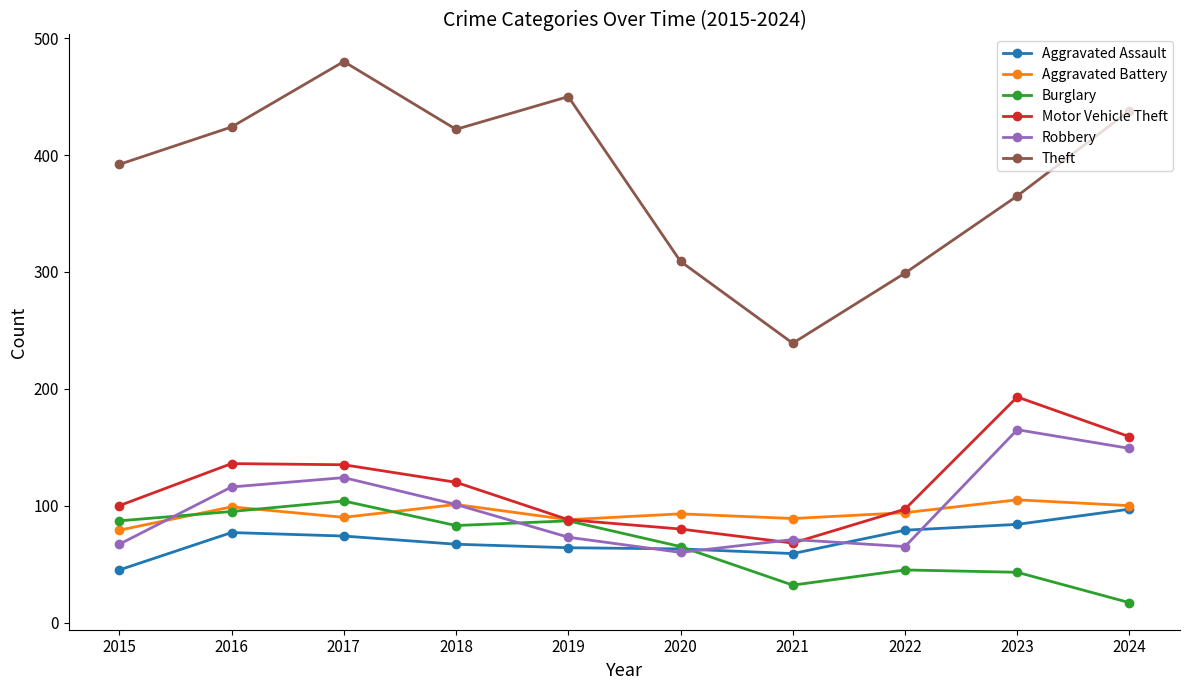

Which series has the largest range (max minus min)?

Theft